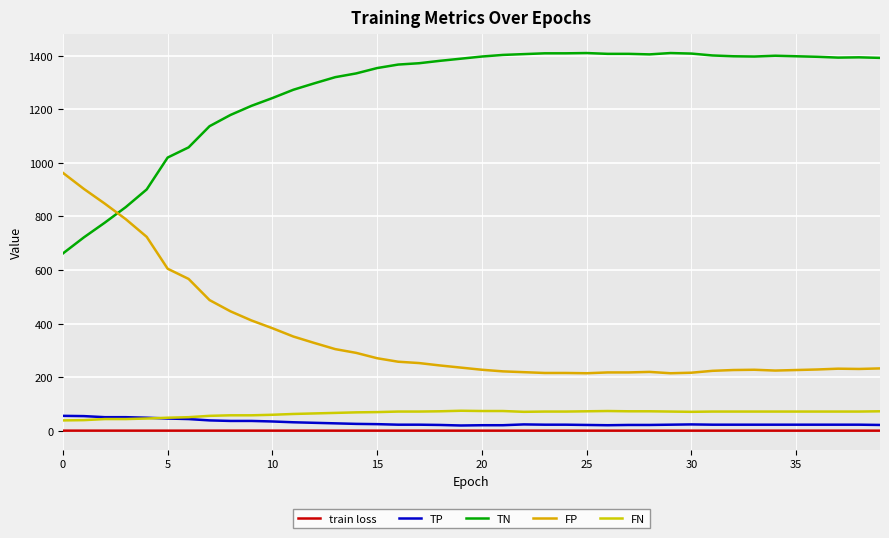

Reading right to left, extract all data points from this chart.

train loss: 0.7	0.7	0.7	0.7	0.7	0.7	0.7	0.7	0.7	0.7	0.7	0.7	0.7	0.7	0.7	0.7	0.7	0.7	0.7	0.7	0.7	0.7	0.7	0.7	0.7	0.7	0.7	0.7	0.7	0.7	0.7	0.7	0.7	0.7	0.7	0.7	0.7	0.7	0.7	0.8
TP: 22.0	23.0	23.0	23.0	23.0	23.0	23.0	23.0	23.0	24.0	23.0	22.0	22.0	21.0	22.0	23.0	23.0	24.0	21.0	21.0	20.0	22.0	23.0	23.0	25.0	26.0	28.0	30.0	32.0	35.0	37.0	37.0	39.0	44.0	46.0	49.0	51.0	51.0	55.0	56.0
TN: 1392.0	1394.0	1393.0	1396.0	1398.0	1400.0	1397.0	1398.0	1401.0	1408.0	1410.0	1405.0	1407.0	1407.0	1410.0	1409.0	1409.0	1406.0	1403.0	1397.0	1389.0	1381.0	1372.0	1367.0	1354.0	1334.0	1320.0	1297.0	1273.0	1242.0	1213.0	1179.0	1137.0	1058.0	1020.0	901.0	835.0	777.0	722.0	662.0
FP: 233.0	231.0	232.0	229.0	227.0	225.0	228.0	227.0	224.0	217.0	215.0	220.0	218.0	218.0	215.0	216.0	216.0	219.0	222.0	228.0	236.0	244.0	253.0	258.0	271.0	291.0	305.0	328.0	352.0	383.0	412.0	446.0	488.0	567.0	605.0	724.0	790.0	848.0	903.0	963.0
FN: 73.0	72.0	72.0	72.0	72.0	72.0	72.0	72.0	72.0	71.0	72.0	73.0	73.0	74.0	73.0	72.0	72.0	71.0	74.0	74.0	75.0	73.0	72.0	72.0	70.0	69.0	67.0	65.0	63.0	60.0	58.0	58.0	56.0	51.0	49.0	46.0	44.0	44.0	40.0	39.0